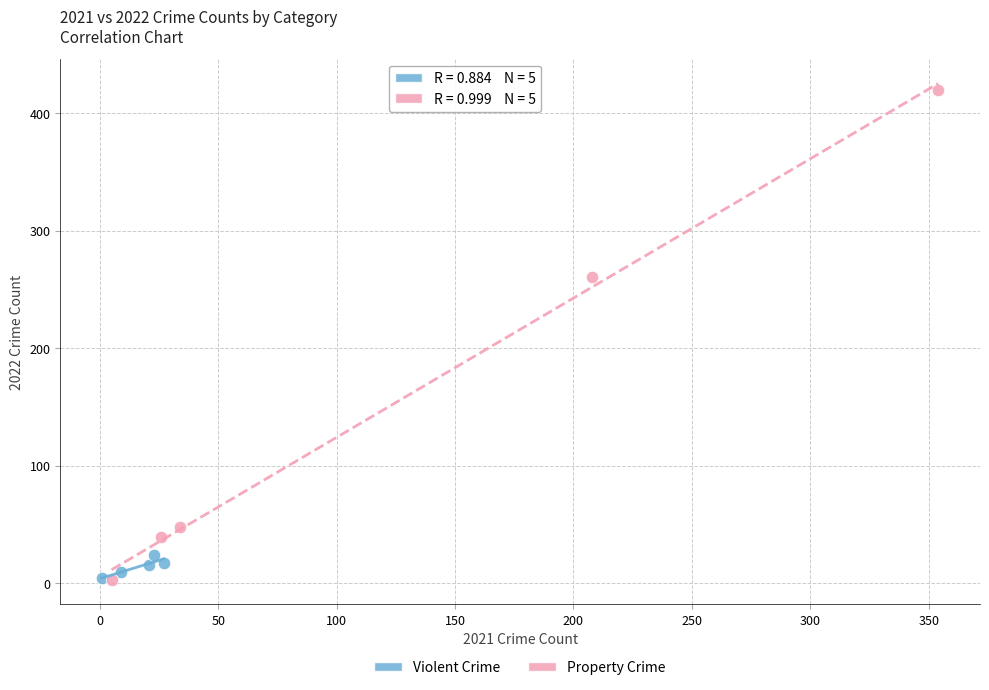

Which series has the widest spread of Y values?

Property Crime